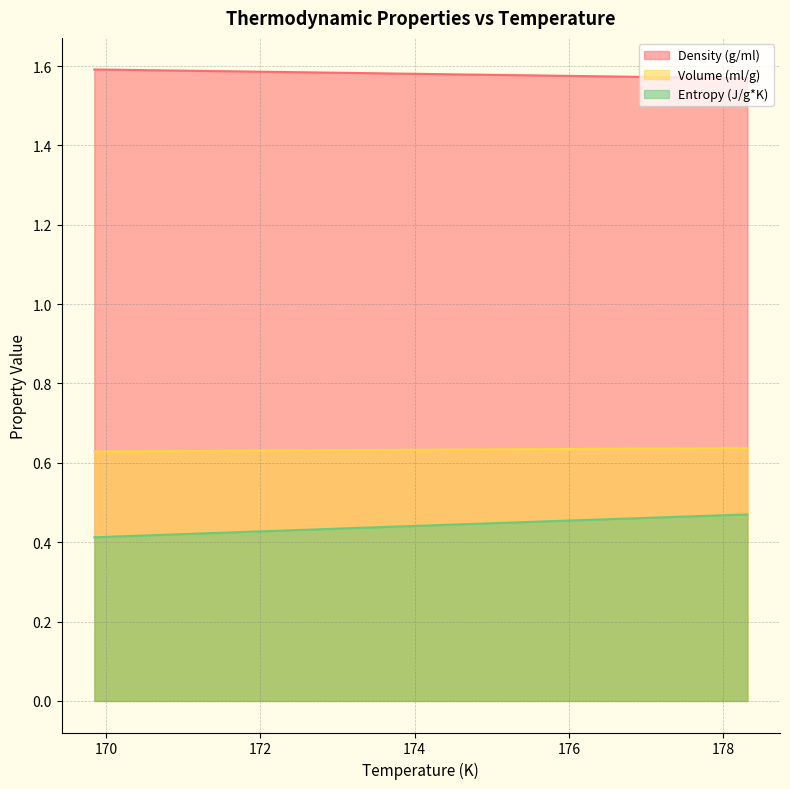

Reading left to right, list all the values displayed in this chart.

Density (g/ml): 169.85=1.6	170.07=1.6	170.28=1.6	170.5=1.6	170.72=1.6	170.93=1.6	171.15=1.6	171.37=1.6	171.59=1.6	171.8=1.6	172.02=1.6	172.24=1.6	172.45=1.6	172.67=1.6	172.89=1.6	173.1=1.6	173.32=1.6	173.54=1.6	173.75=1.6	173.97=1.6	174.19=1.6	174.41=1.6	174.62=1.6	174.84=1.6	175.06=1.6	175.27=1.6	175.49=1.6	175.71=1.6	175.92=1.6	176.14=1.6	176.36=1.6	176.57=1.6	176.79=1.6	177.01=1.6	177.23=1.6	177.44=1.6	177.66=1.6	177.88=1.6	178.09=1.6	178.31=1.6
Volume (ml/g): 169.85=0.6	170.07=0.6	170.28=0.6	170.5=0.6	170.72=0.6	170.93=0.6	171.15=0.6	171.37=0.6	171.59=0.6	171.8=0.6	172.02=0.6	172.24=0.6	172.45=0.6	172.67=0.6	172.89=0.6	173.1=0.6	173.32=0.6	173.54=0.6	173.75=0.6	173.97=0.6	174.19=0.6	174.41=0.6	174.62=0.6	174.84=0.6	175.06=0.6	175.27=0.6	175.49=0.6	175.71=0.6	175.92=0.6	176.14=0.6	176.36=0.6	176.57=0.6	176.79=0.6	177.01=0.6	177.23=0.6	177.44=0.6	177.66=0.6	177.88=0.6	178.09=0.6	178.31=0.6
Entropy (J/g*K): 169.85=0.4	170.07=0.4	170.28=0.4	170.5=0.4	170.72=0.4	170.93=0.4	171.15=0.4	171.37=0.4	171.59=0.4	171.8=0.4	172.02=0.4	172.24=0.4	172.45=0.4	172.67=0.4	172.89=0.4	173.1=0.4	173.32=0.4	173.54=0.4	173.75=0.4	173.97=0.4	174.19=0.4	174.41=0.4	174.62=0.4	174.84=0.4	175.06=0.4	175.27=0.4	175.49=0.5	175.71=0.5	175.92=0.5	176.14=0.5	176.36=0.5	176.57=0.5	176.79=0.5	177.01=0.5	177.23=0.5	177.44=0.5	177.66=0.5	177.88=0.5	178.09=0.5	178.31=0.5